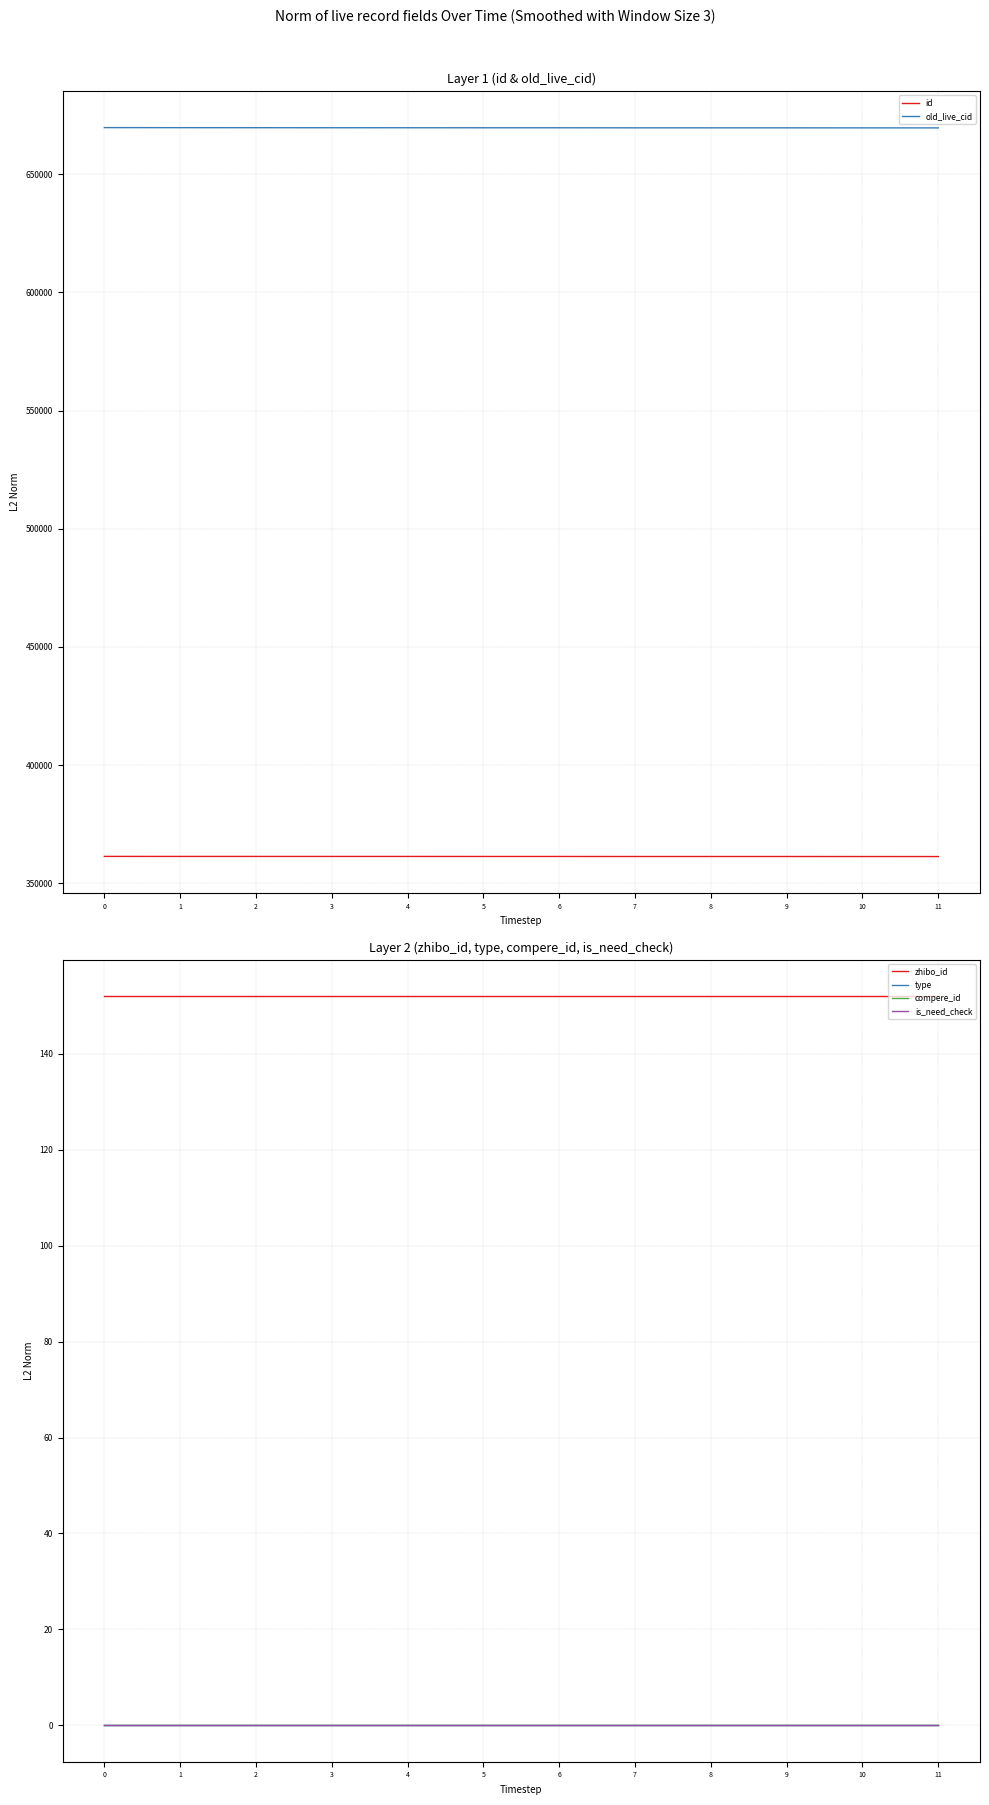

Does the chart have visible grid lines?

Yes